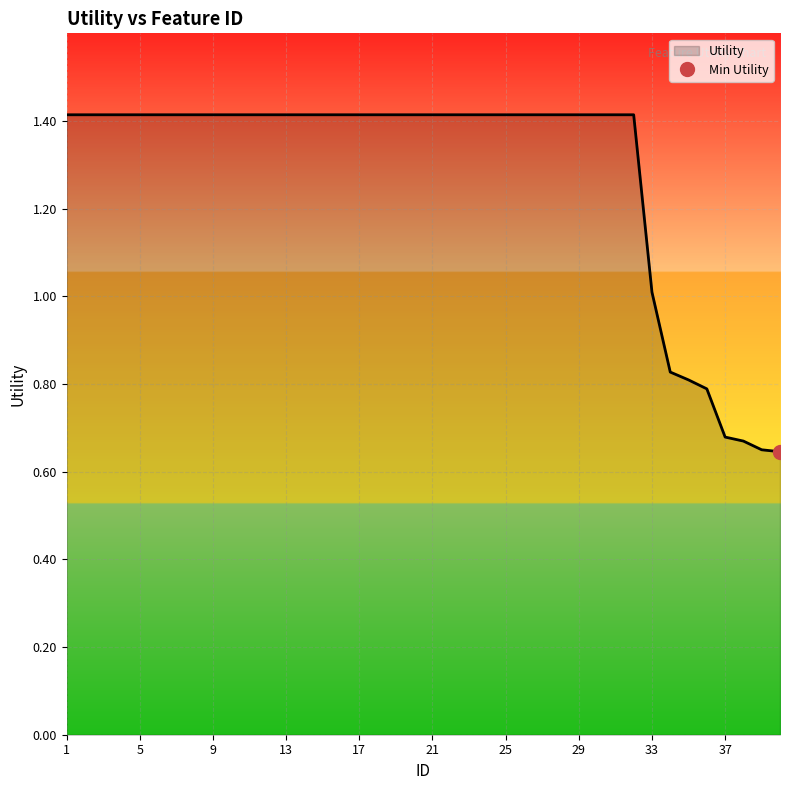

How many distinct data groups are displayed?

1